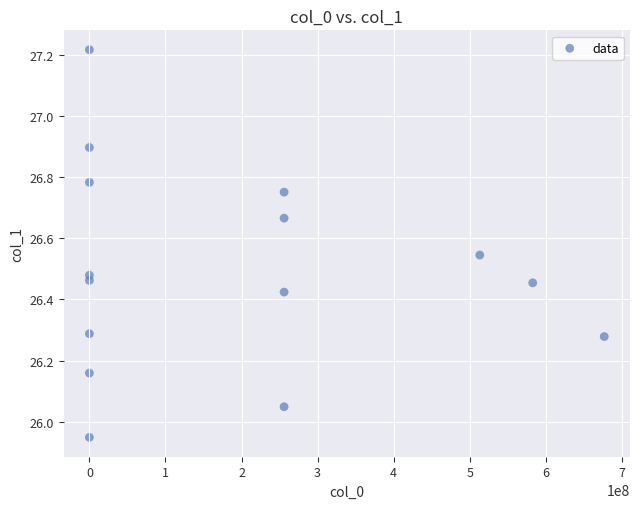

What is the range of Y values (max minus min)?

1.3